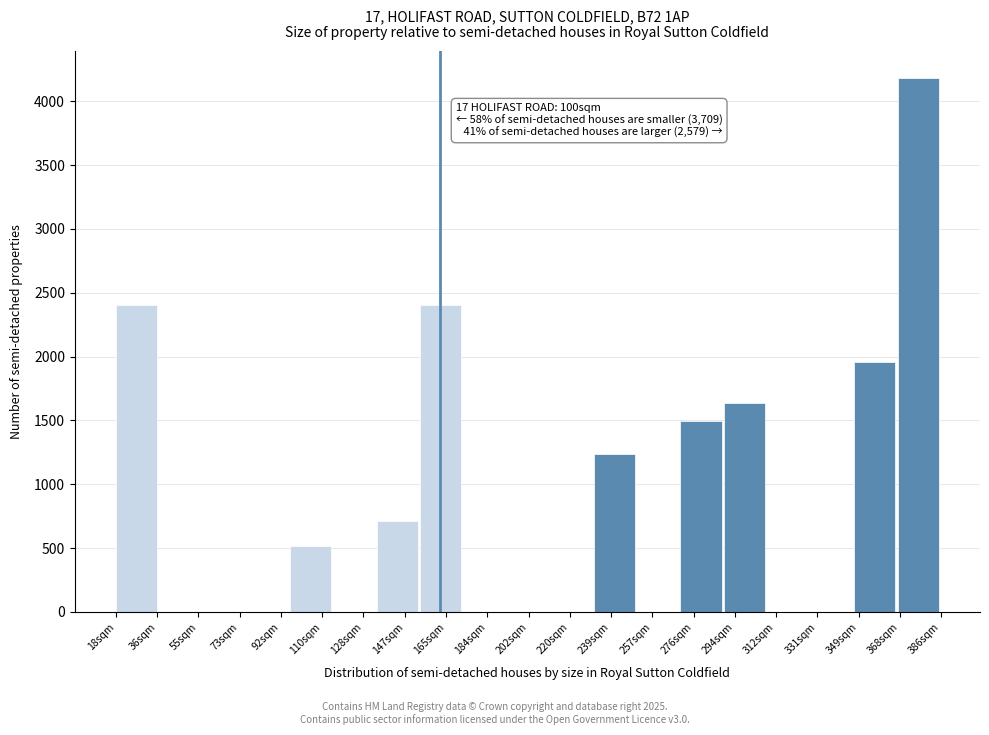

Is it true that the value at 92sqm is 0?

True